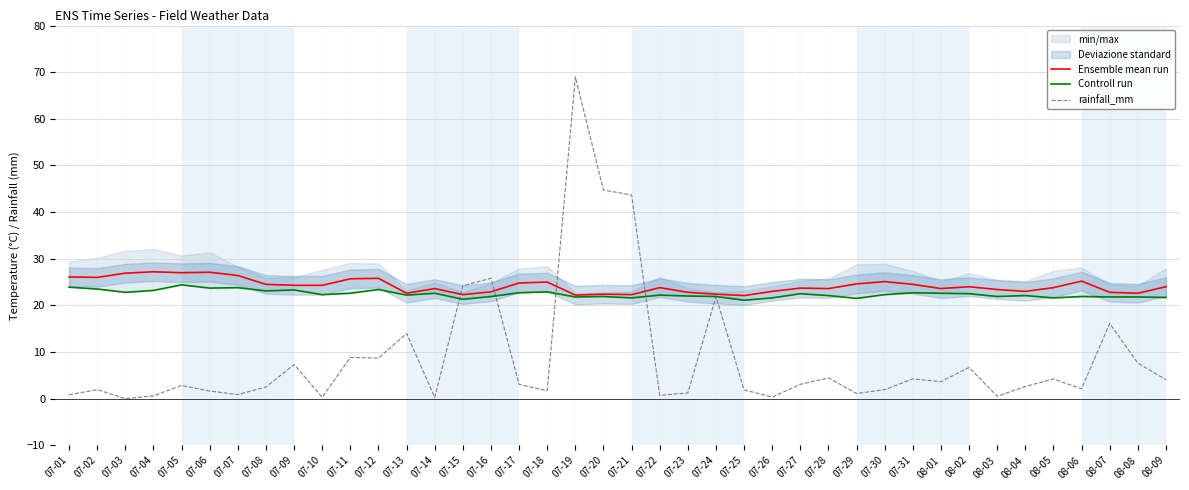

At how many categories does at least one series exceed 54?

1